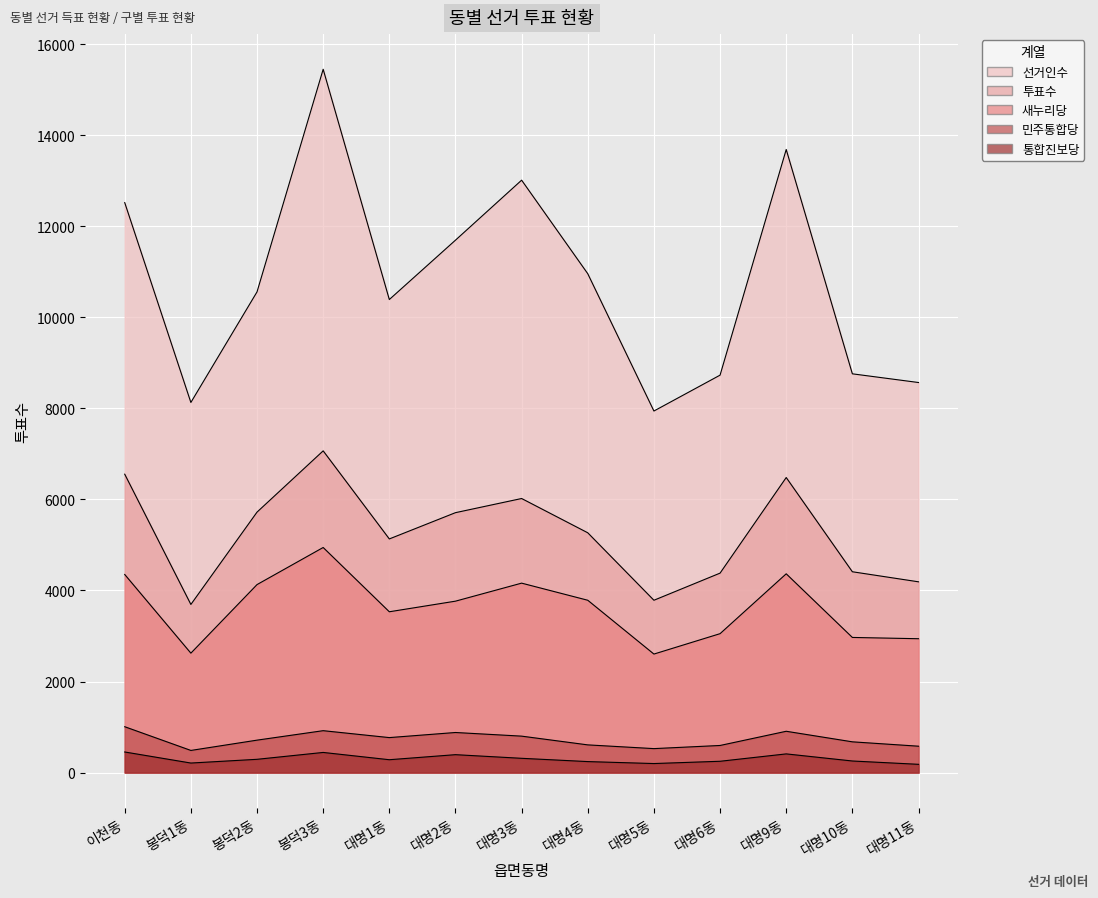

Which series has the largest total across all categories?

선거인수